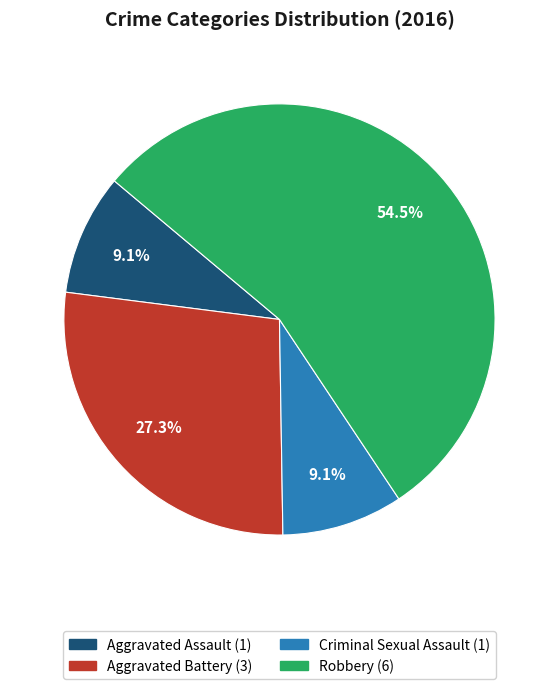

Approximately how many times larger is the value at Aggravated Assault compared to Robbery?

0.2